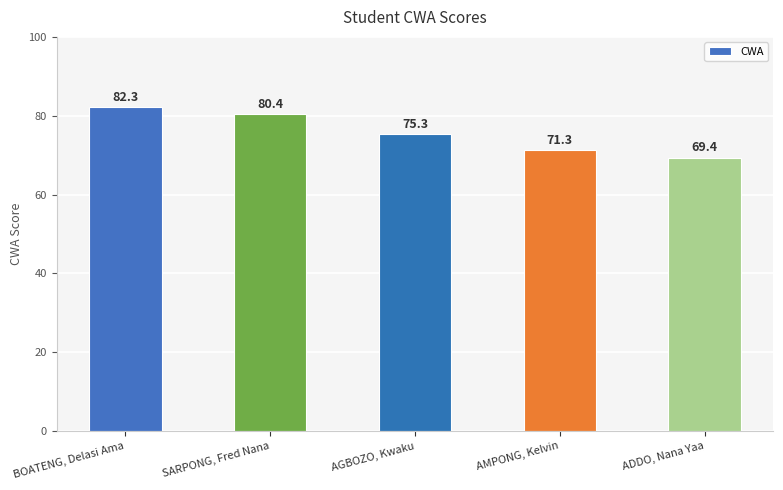

How many values are below 75?

2